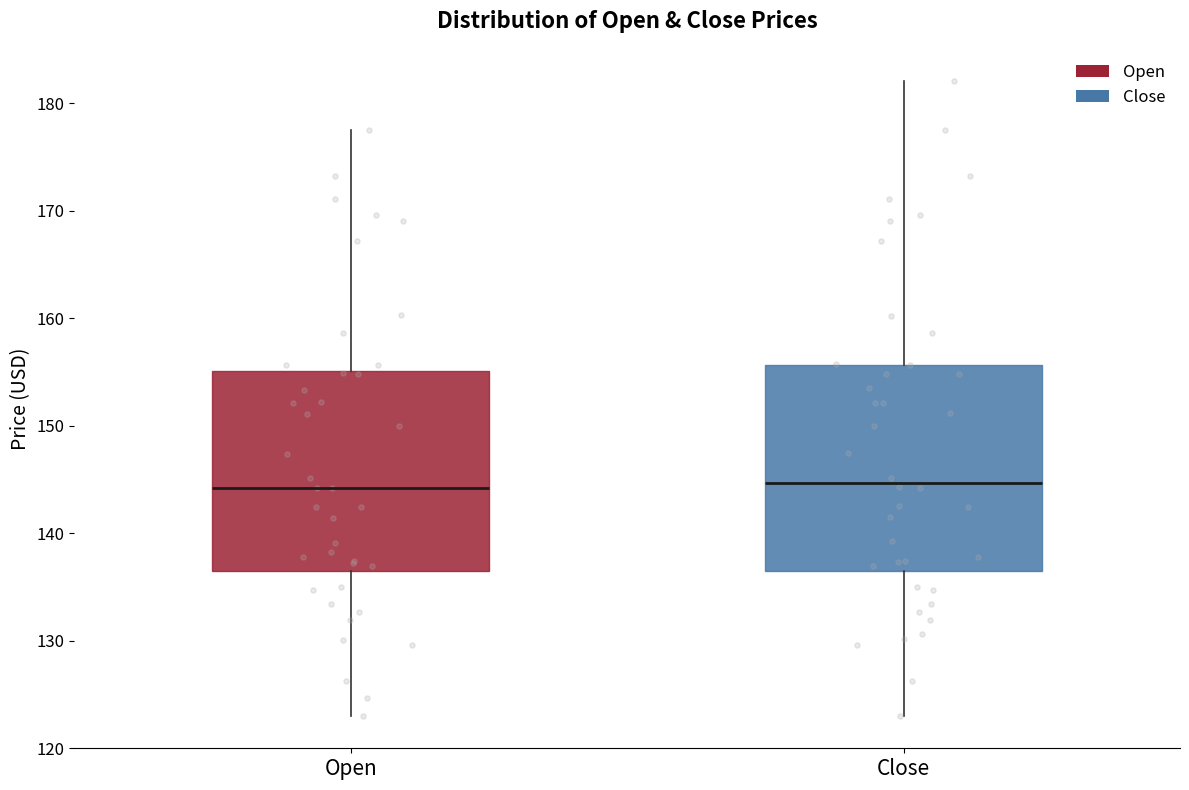

Reading left to right, transcribe this box plot: for each box, give where its median line is, the range the box spans, and where its two whiskers end, as read against the y-axis. The values are not printed on the chart, so give them approximately, as read against the axis.

Open: median 144, box 136 to 155, whiskers 123 to 177
Close: median 145, box 136 to 156, whiskers 123 to 182